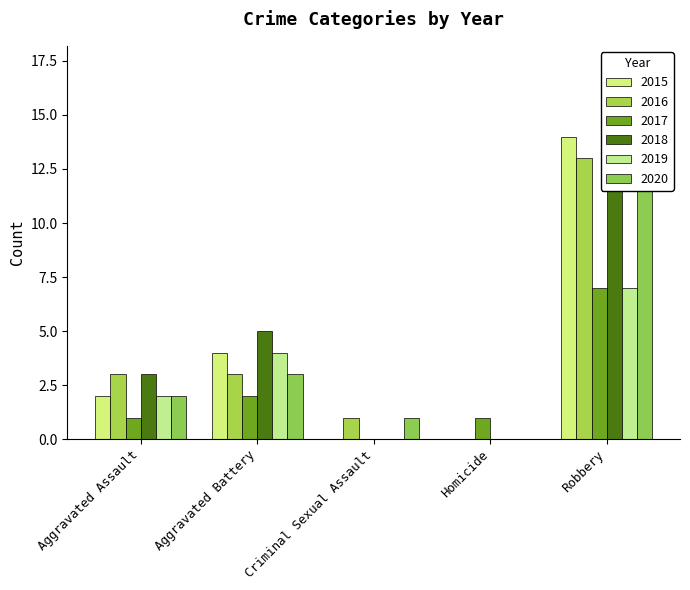

At how many categories does at least one series exceed 9?

1